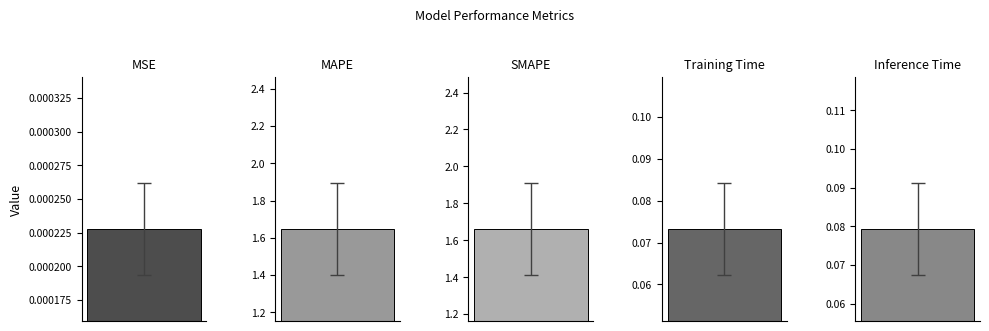

What is the difference between the second highest and minimum values?

1.6